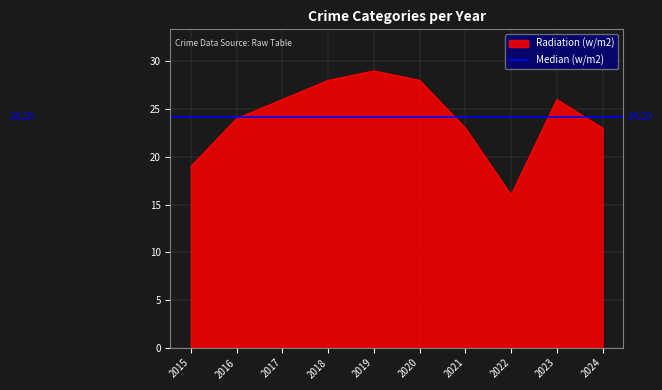

Which category has the lowest value in the Radiation (w/m2) series?

2022